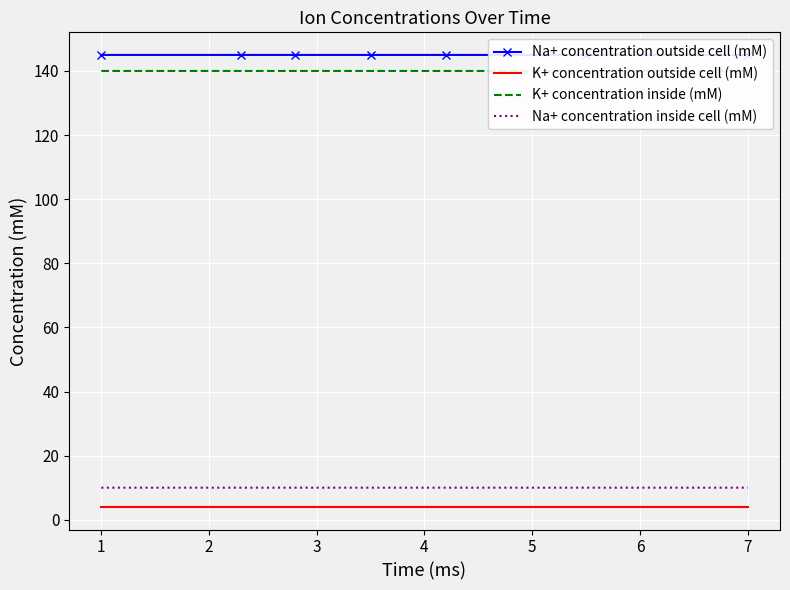

The value of Na+ concentration outside cell (mM) at 1 is 234.8. True or false?

False